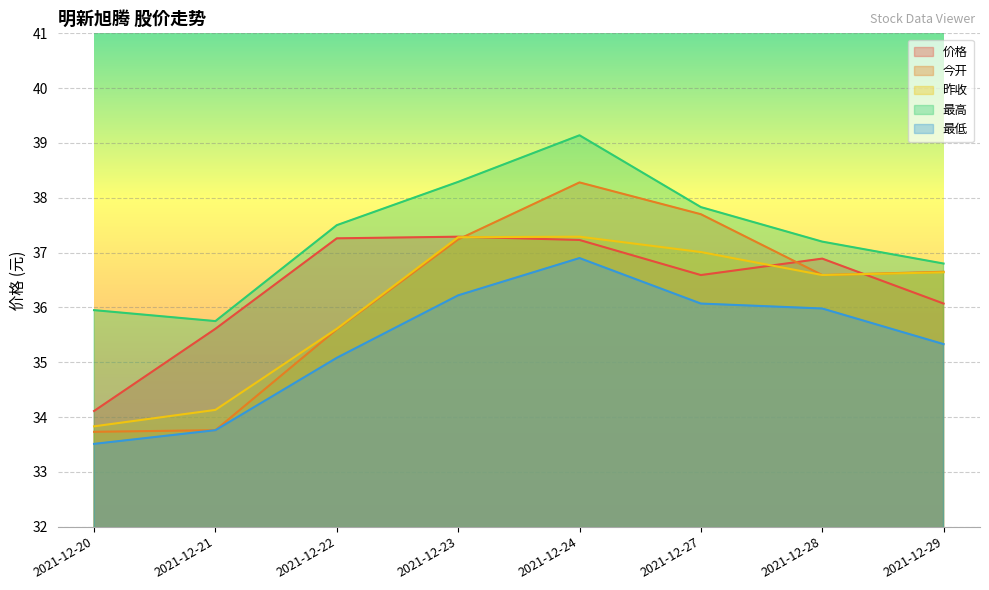

Between 2021-12-21 and 2021-12-20, which is larger?

2021-12-21